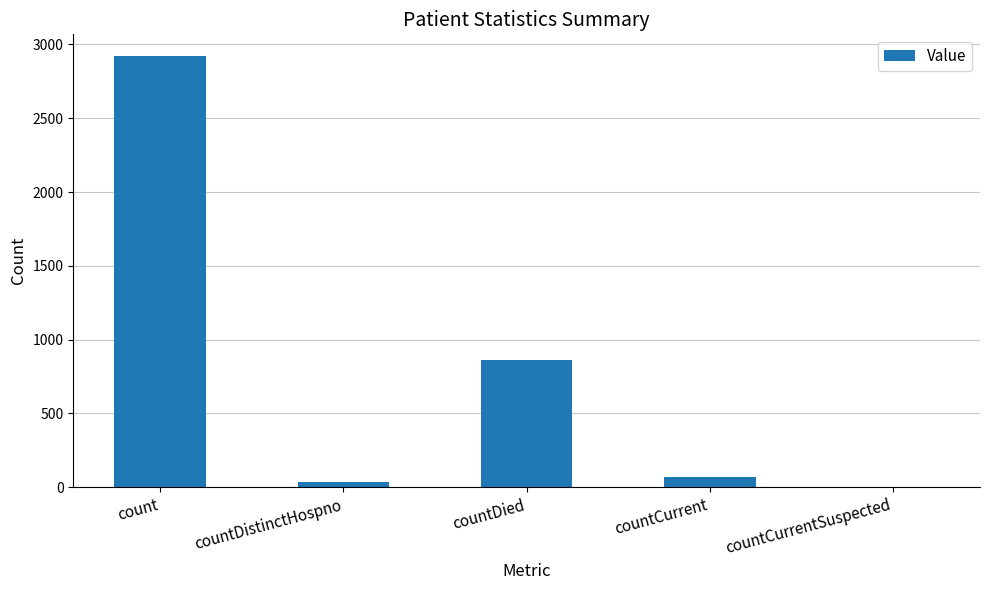

What is the greatest value displayed?

2922